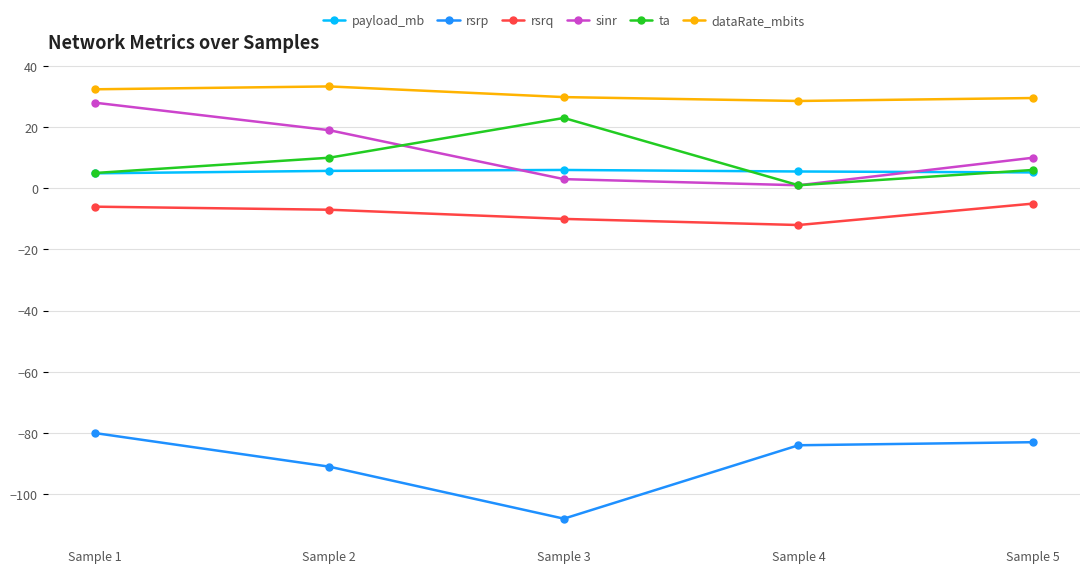

What is the value of the rsrp point at the 3rd from the left?

-108.0